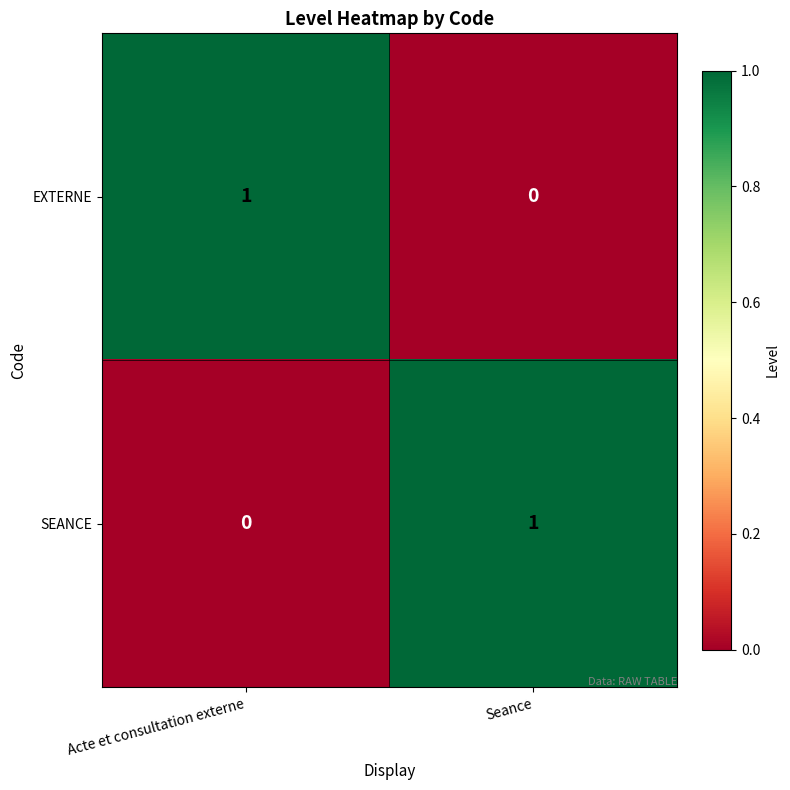

What is the total value across all series at Seance?

1